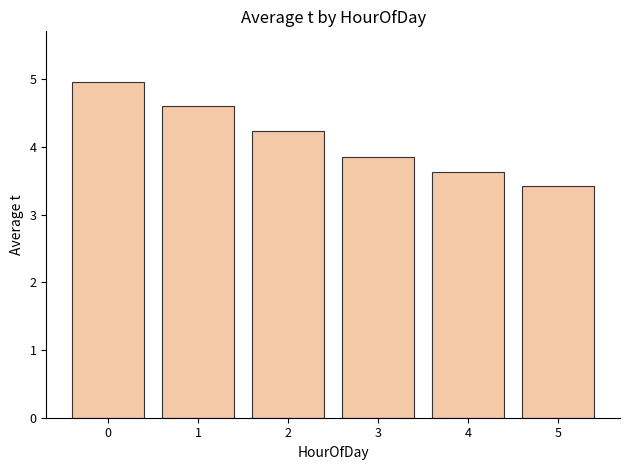

What is the change in value from 2 to 5?

-0.8